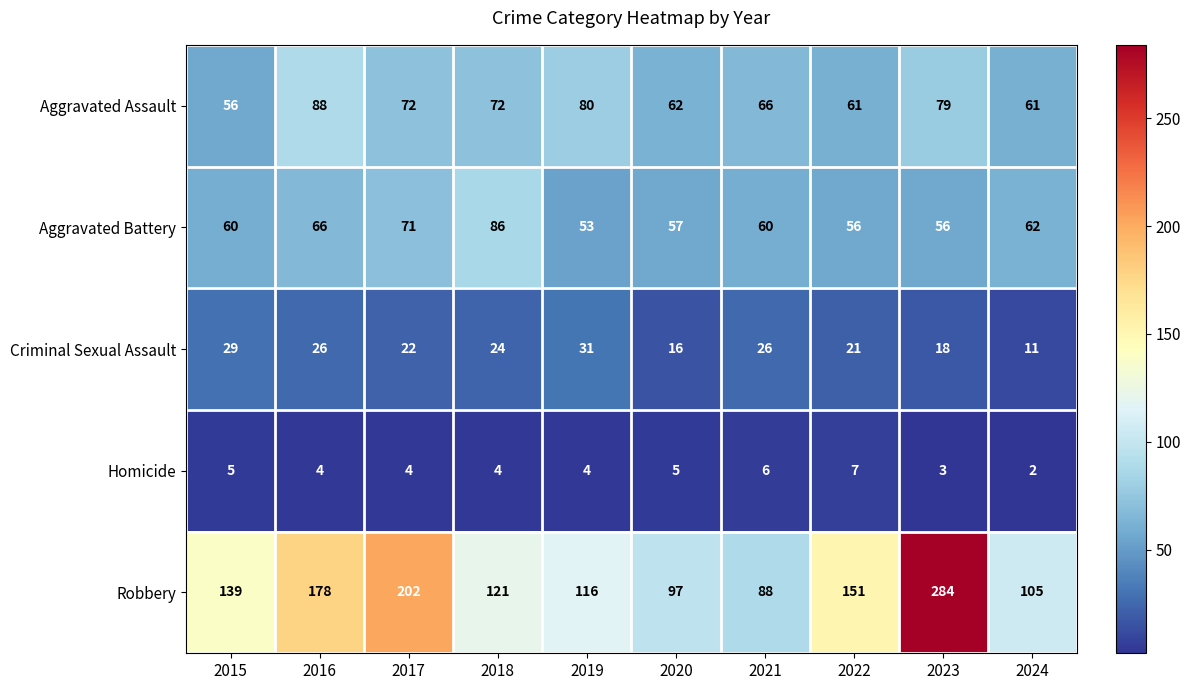

Rank the series at 2017 from lowest to highest value.

Homicide, Criminal Sexual Assault, Aggravated Battery, Aggravated Assault, Robbery